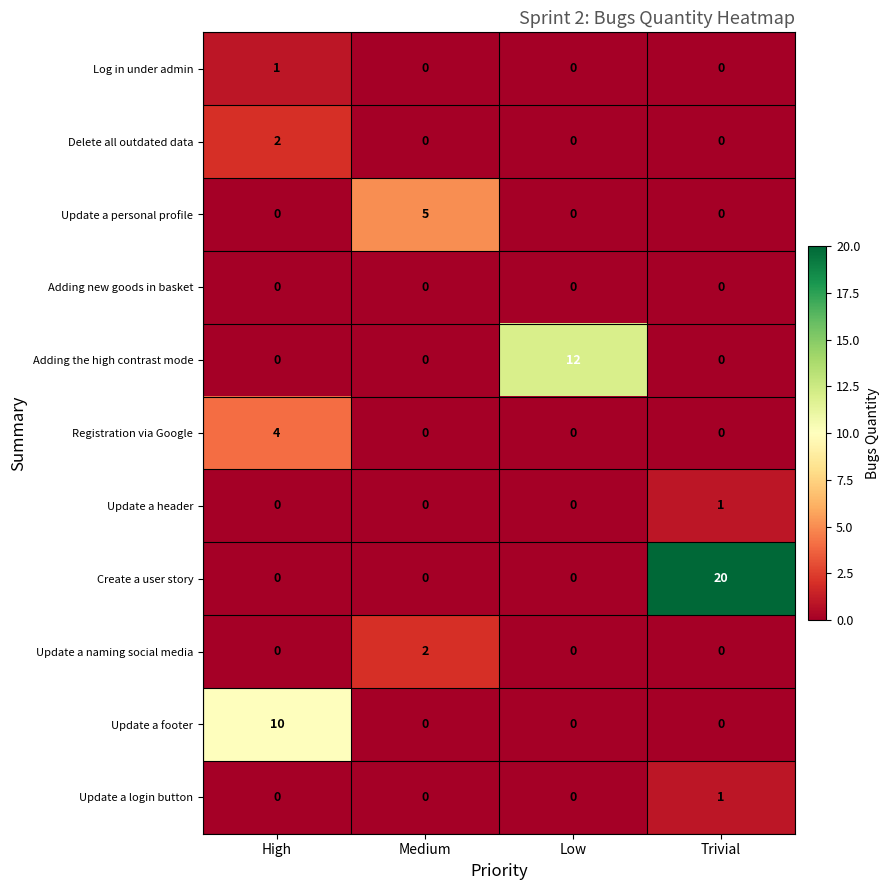

At how many categories does at least one series exceed 9?

3